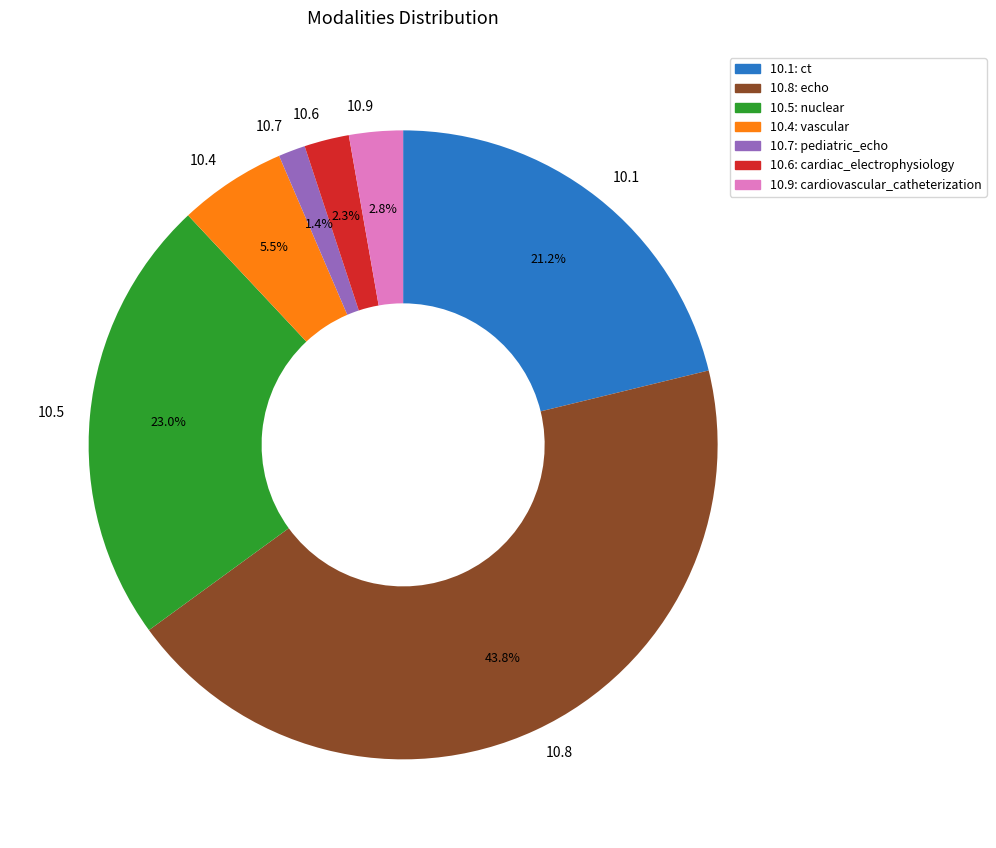

To the nearest percent, what is the difference between the largest and smallest slice percentages?

42%